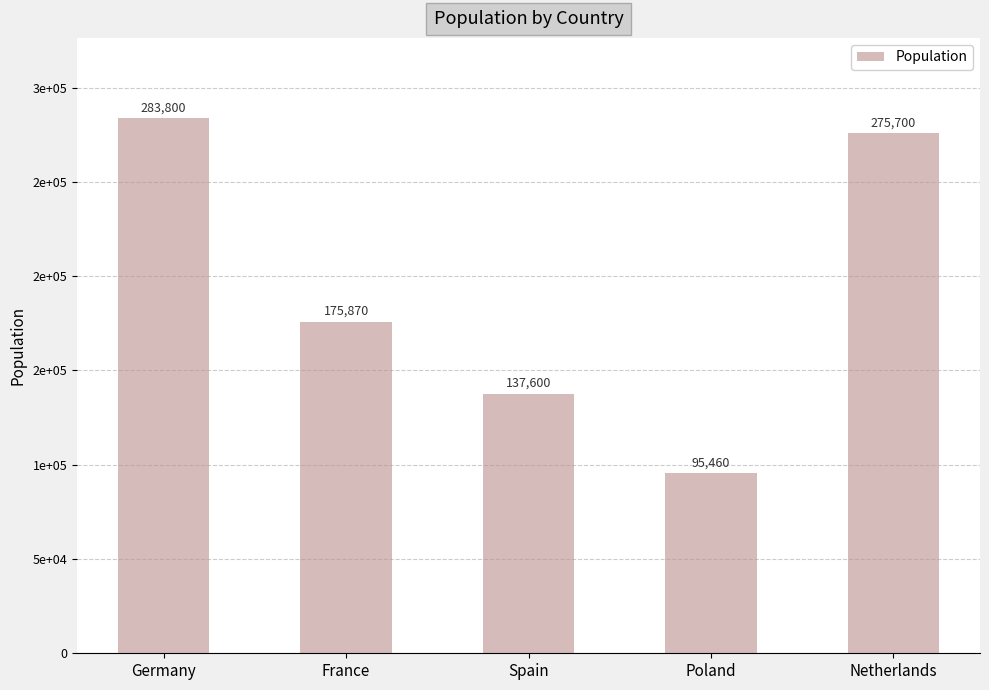

What is the label of the 5th bar from the left?

Netherlands